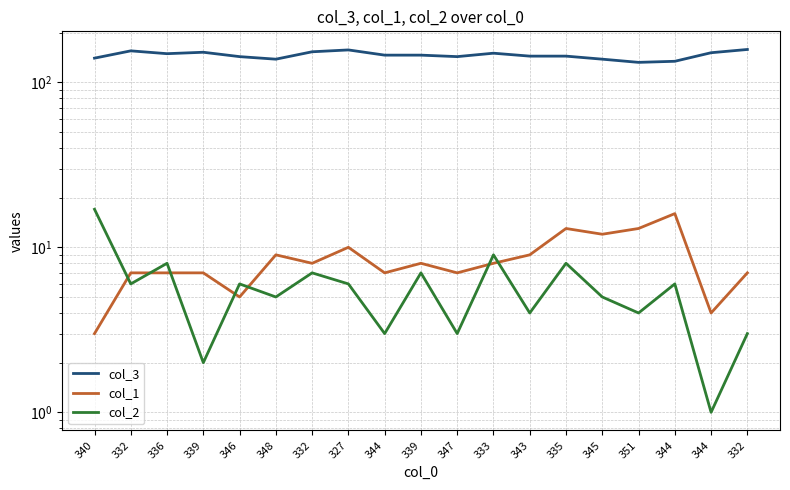

Which series has the widest spread of values?

col_3